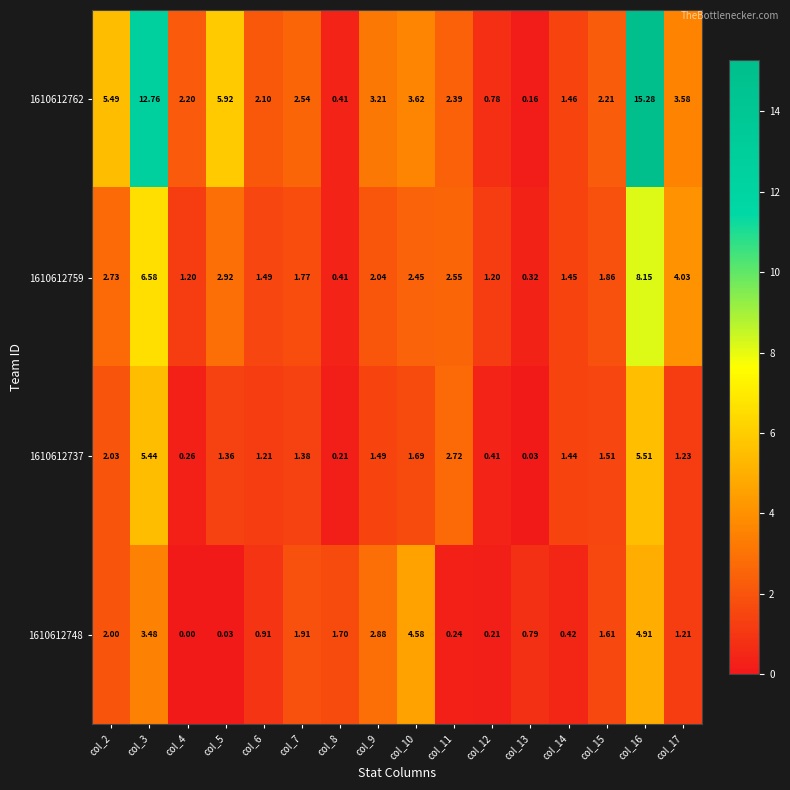

Is the value of 1610612762 at col_5 greater than the value of 1610612748 at col_12?

Yes